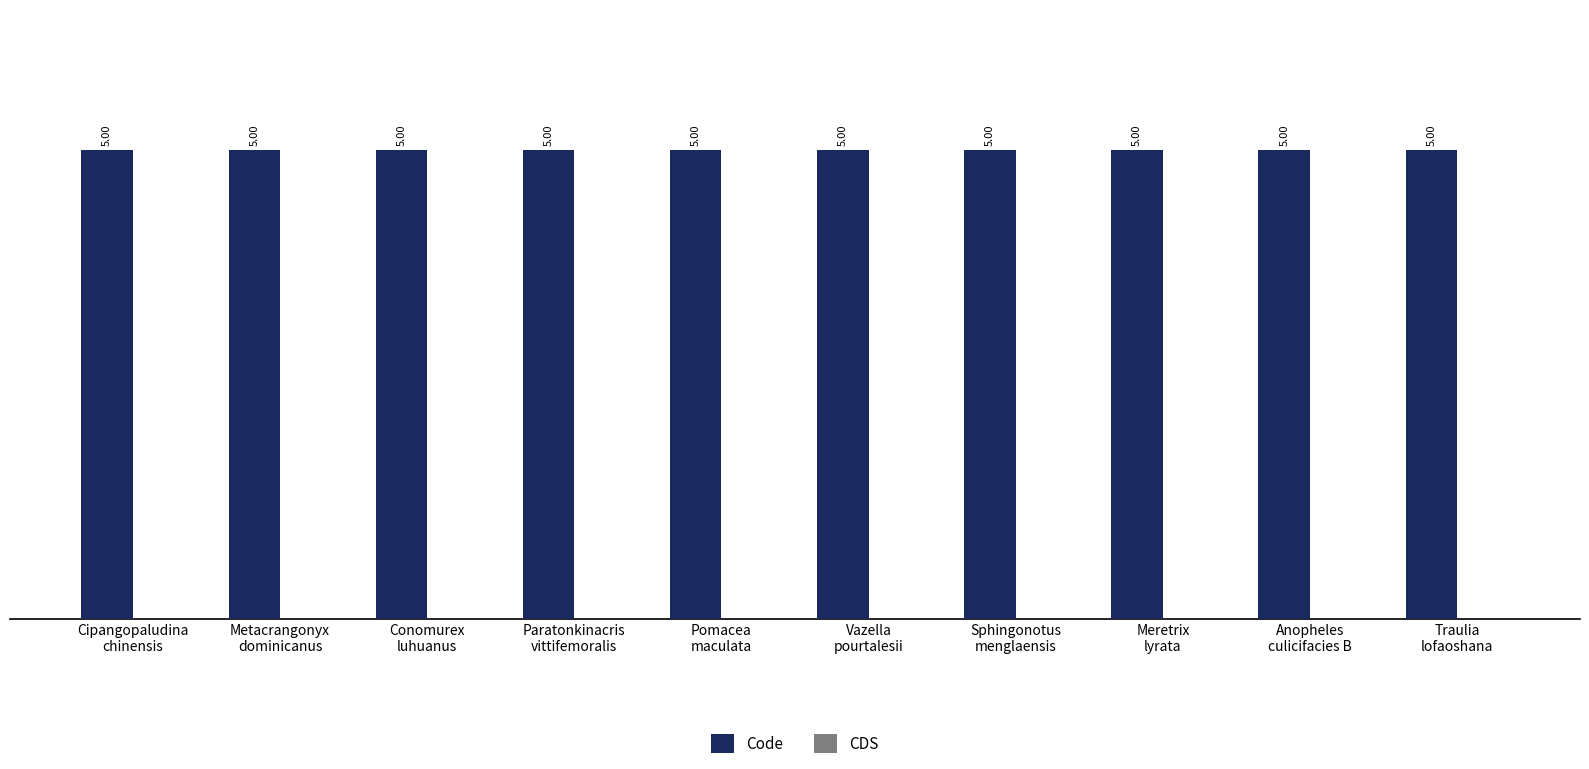

Reading right to left, list all the values displayed in this chart.

Code: Traulia
lofaoshana=5	Anopheles
culicifacies B=5	Meretrix
lyrata=5	Sphingonotus
menglaensis=5	Vazella
pourtalesii=5	Pomacea
maculata=5	Paratonkinacris
vittifemoralis=5	Conomurex
luhuanus=5	Metacrangonyx
dominicanus=5	Cipangopaludina
chinensis=5
CDS: Traulia
lofaoshana=0	Anopheles
culicifacies B=0	Meretrix
lyrata=0	Sphingonotus
menglaensis=0	Vazella
pourtalesii=0	Pomacea
maculata=0	Paratonkinacris
vittifemoralis=0	Conomurex
luhuanus=0	Metacrangonyx
dominicanus=0	Cipangopaludina
chinensis=0